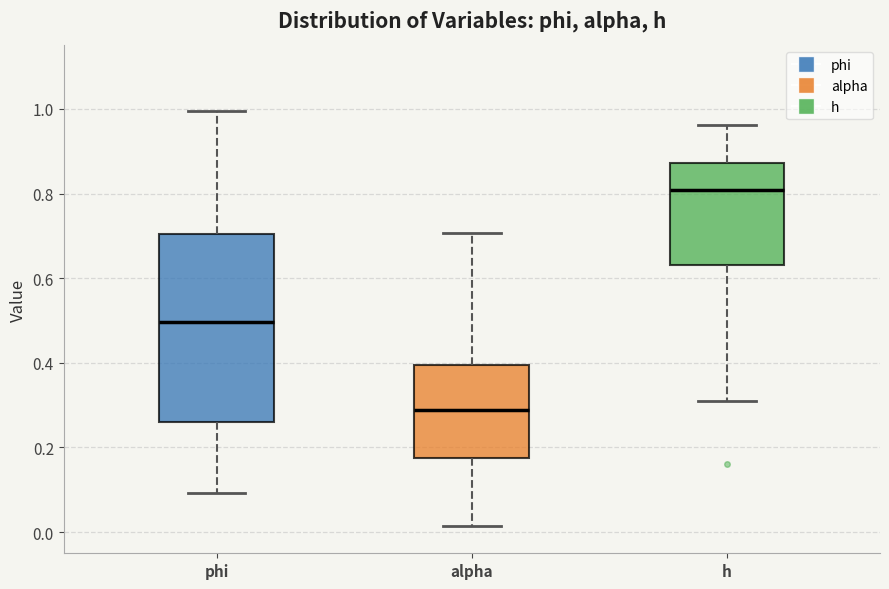

Which box has the highest median line?

h